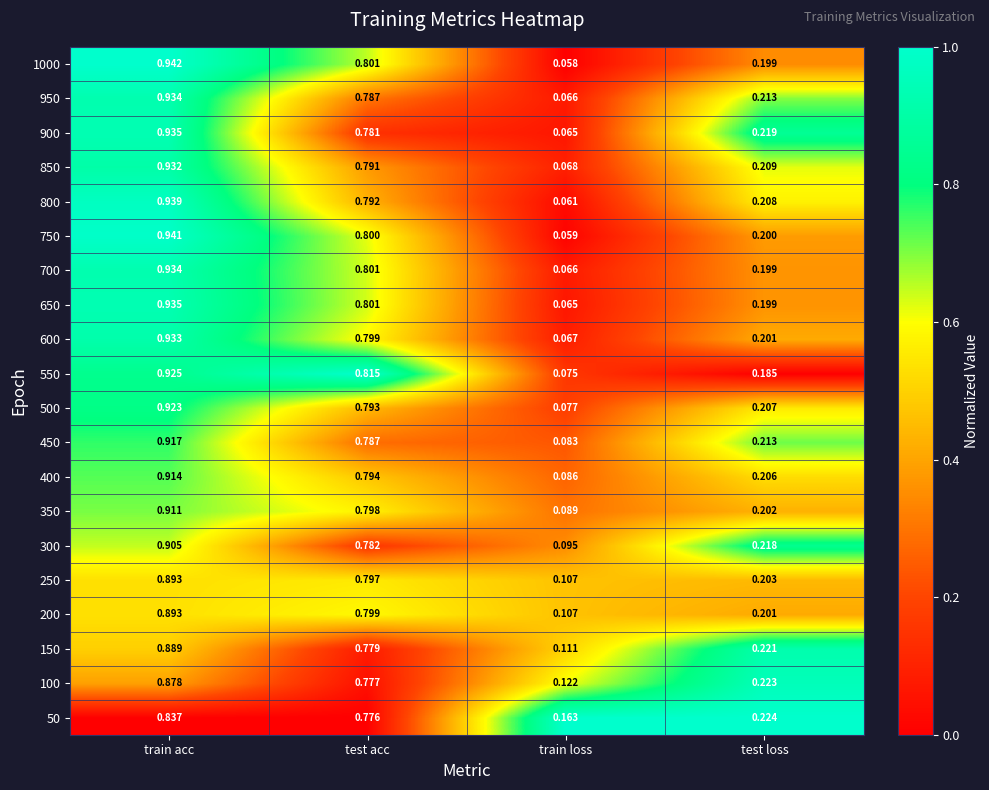

Which series has the largest range (max minus min)?

1000